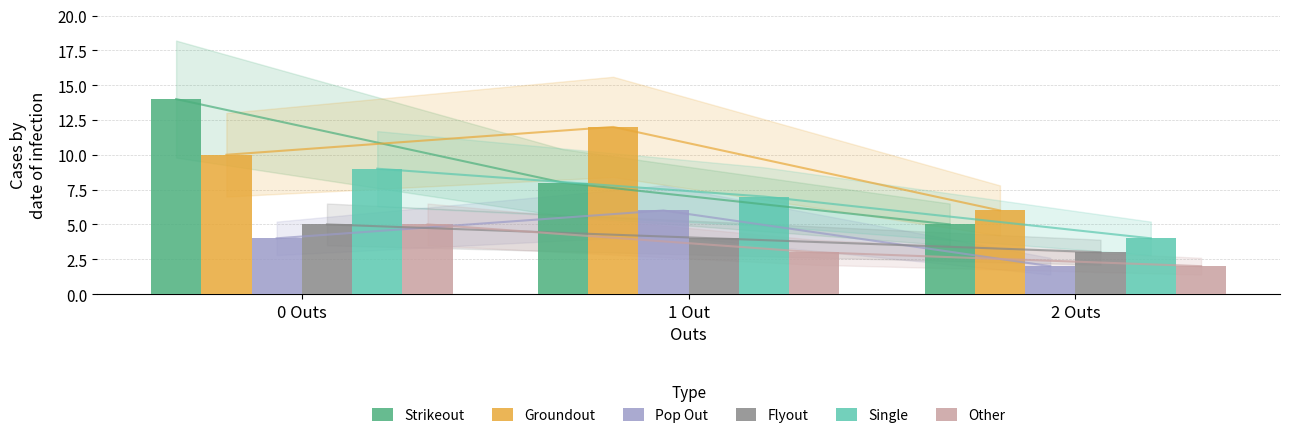

Where does the Pop Out series first go above 4?

1 Out